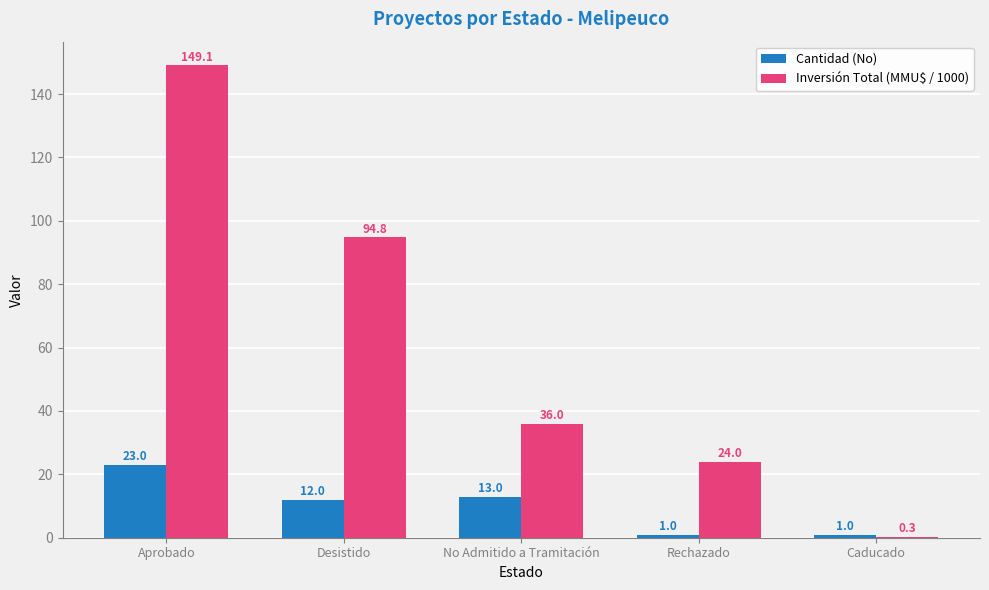

True or false: Cantidad (No) has a value of 23.0 at Aprobado.

True